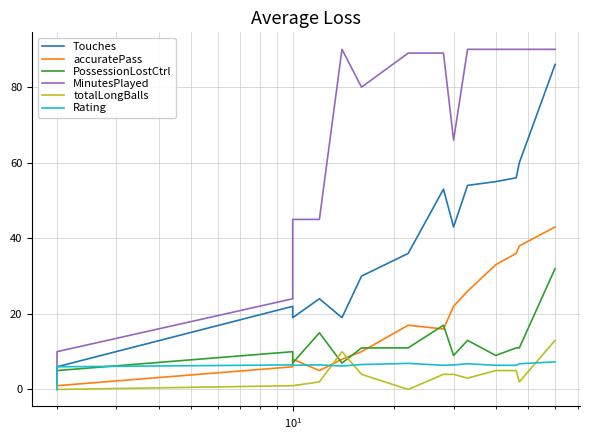

What are all the series names shown in the legend?

Touches, accuratePass, PossessionLostCtrl, MinutesPlayed, totalLongBalls, Rating